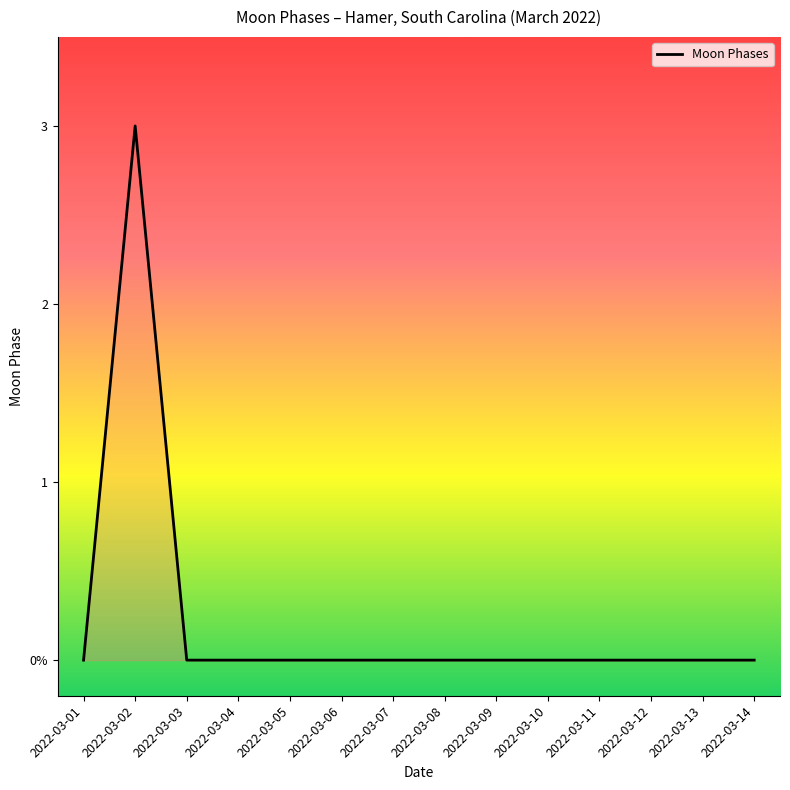

The value at 2022-03-06 is 2. True or false?

False